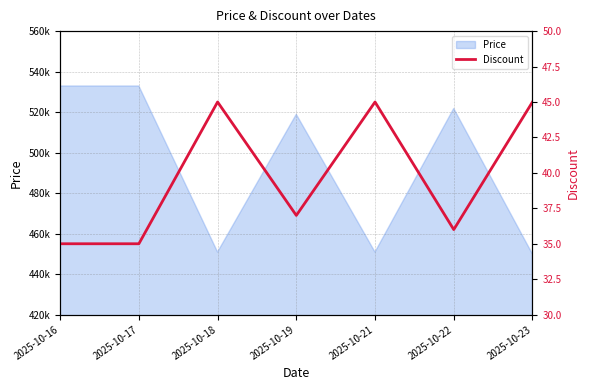

Reading left to right, transcribe all the data shown in this chart.

2025-10-16=35	2025-10-17=35	2025-10-18=45	2025-10-19=37	2025-10-21=45	2025-10-22=36	2025-10-23=45